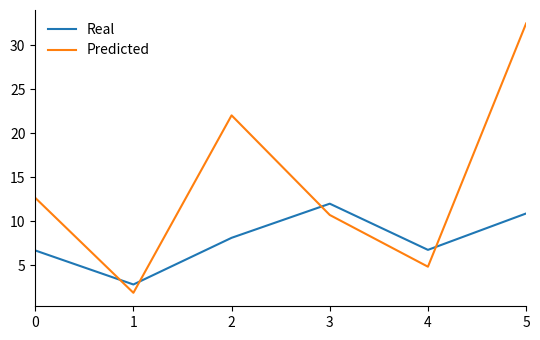

How many intersections are there between Predicted and Real?

4